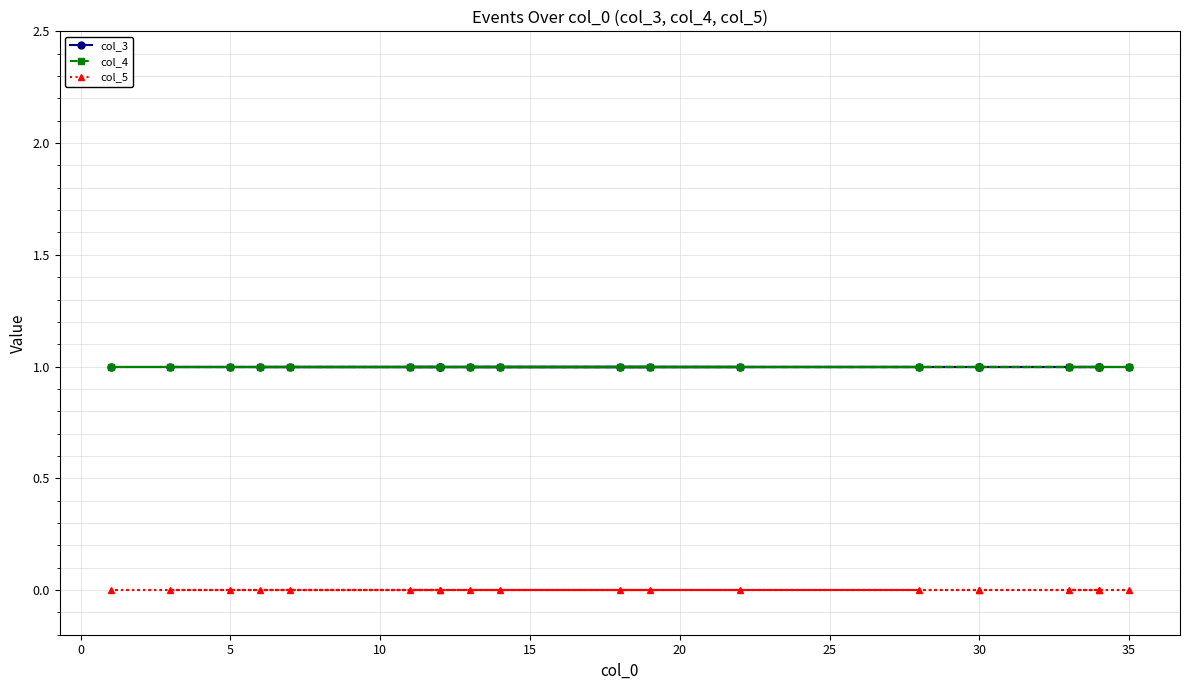

Which has a higher value, 10 or 30?

10